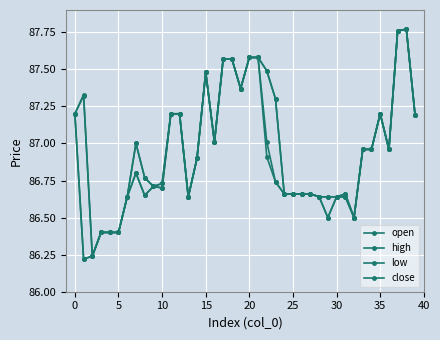

What is the difference between the maximum and second lowest values in the close series?

1.5